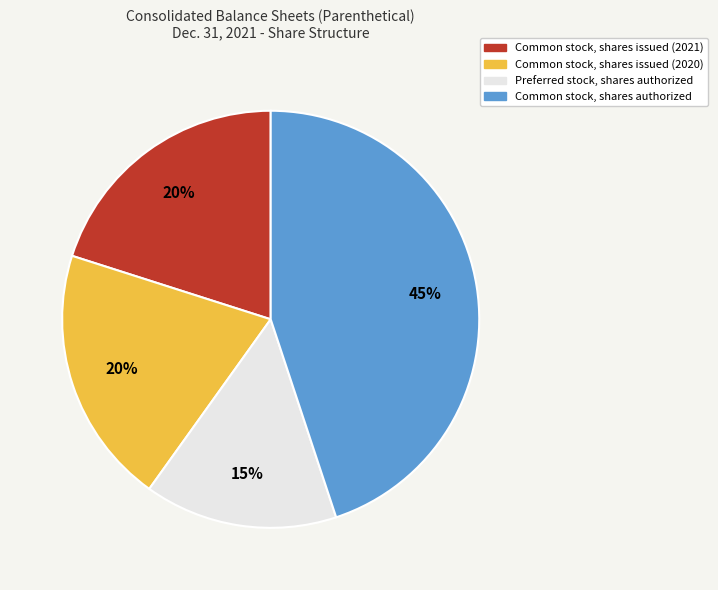

What percentage is the Preferred stock, shares authorized slice, to the nearest percent?

15%